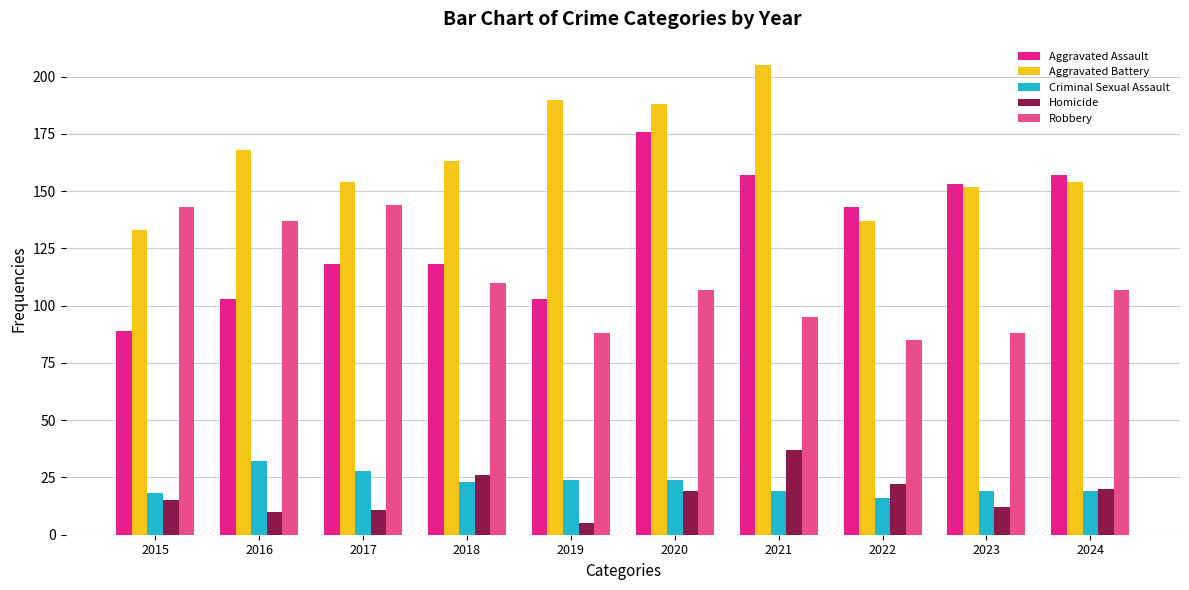

What are all the series names shown in the legend?

Aggravated Assault, Aggravated Battery, Criminal Sexual Assault, Homicide, Robbery